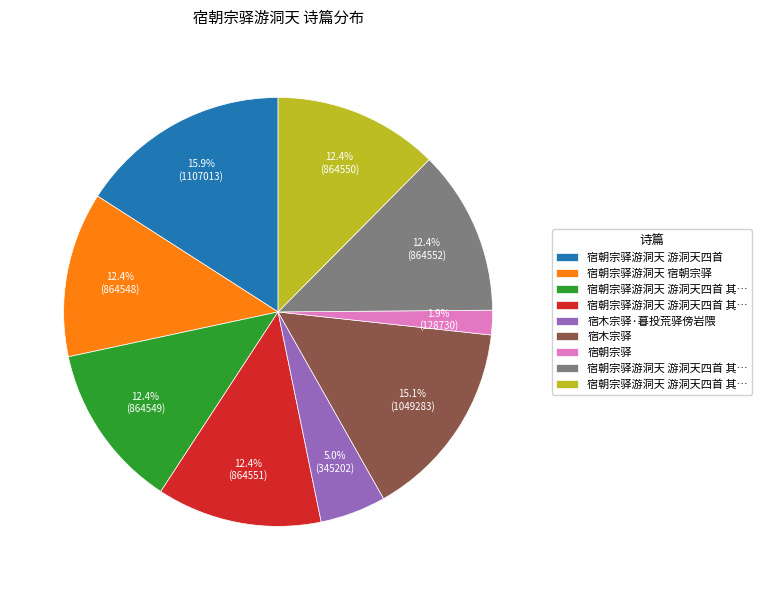

To the nearest percent, what is the average slice percentage?

11%